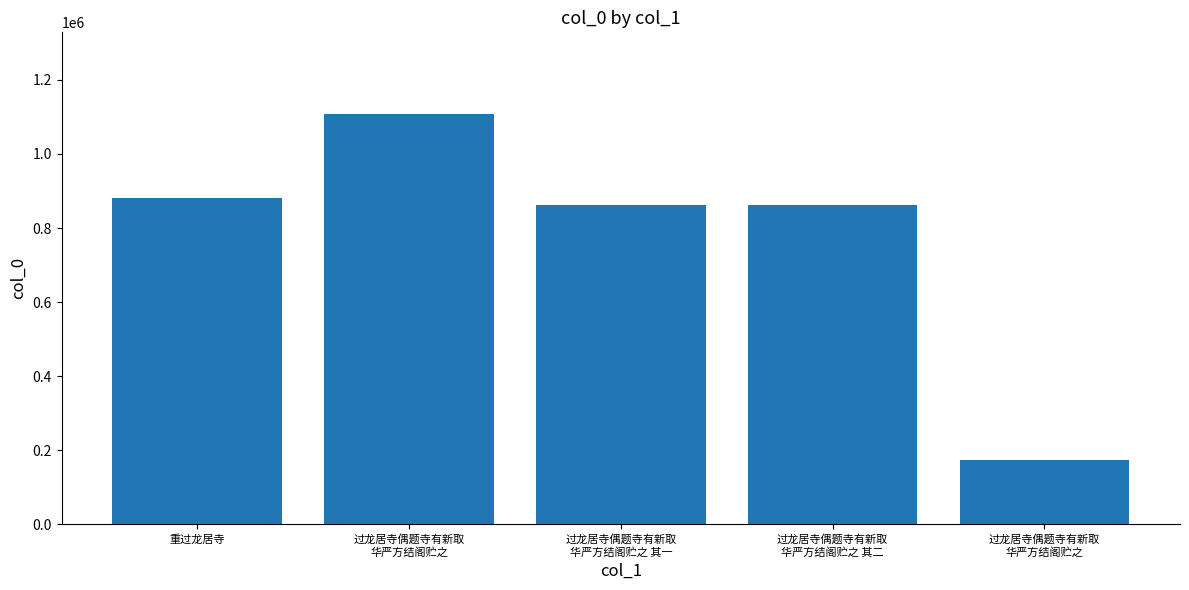

Are the bars horizontal?

No